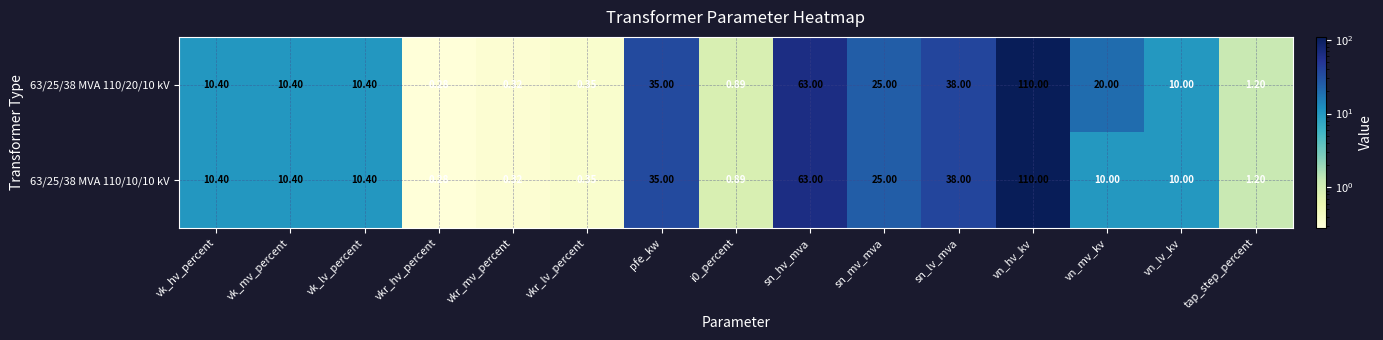

At which category is the sum across all series the highest?

vn_hv_kv